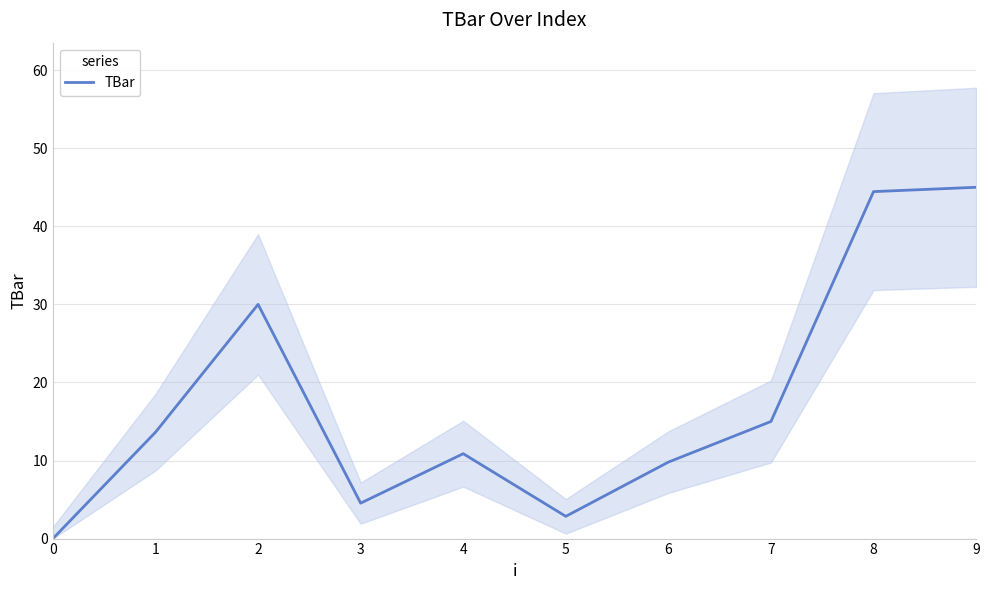

Which label corresponds to the largest value in the chart?

9